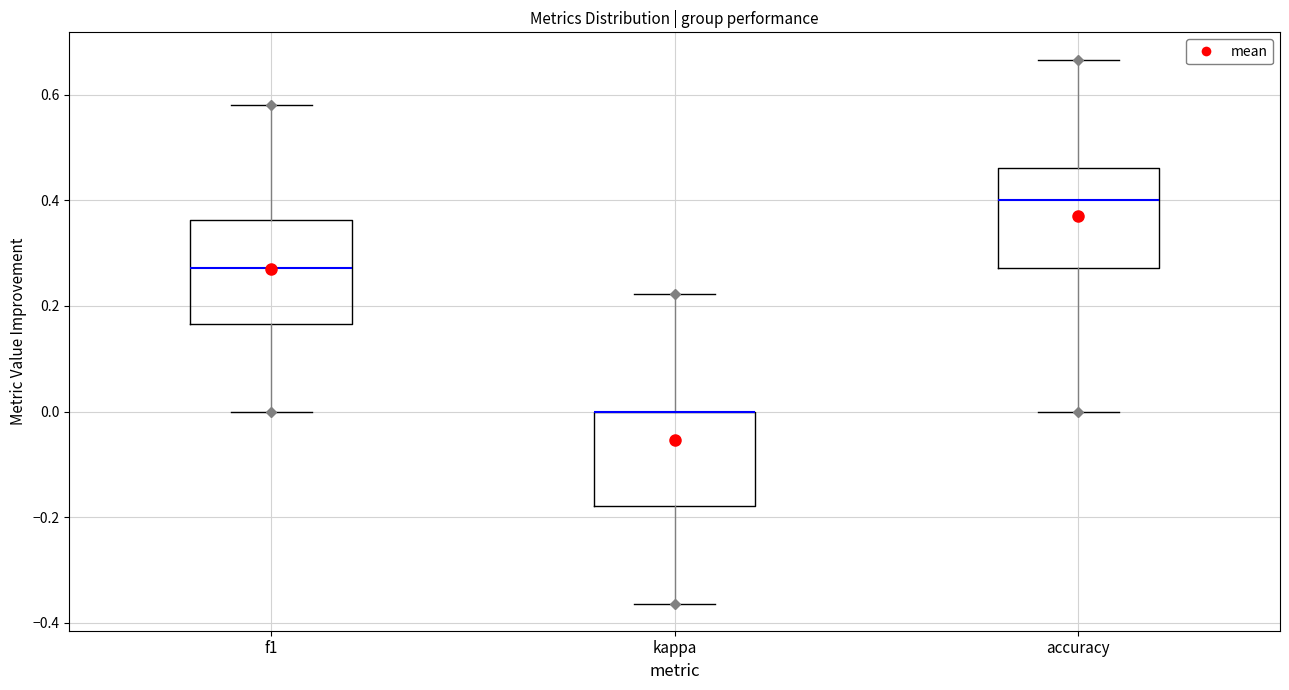

Where does the lower whisker of the box for kappa end on the y-axis? The values are not printed on the chart, so give them approximately, as read against the axis.

-0.36